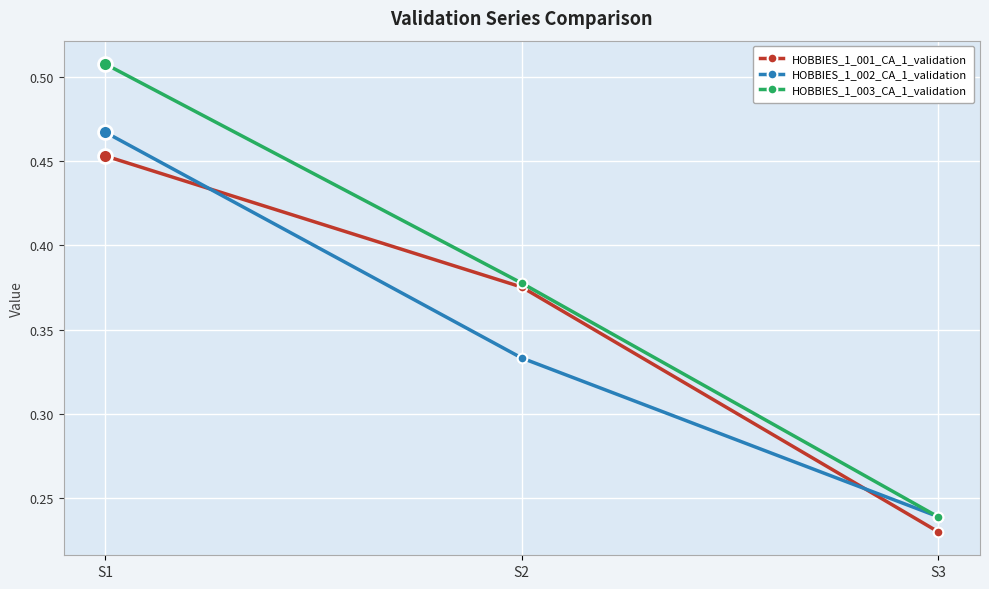

Which series has the largest total across all categories?

HOBBIES_1_003_CA_1_validation